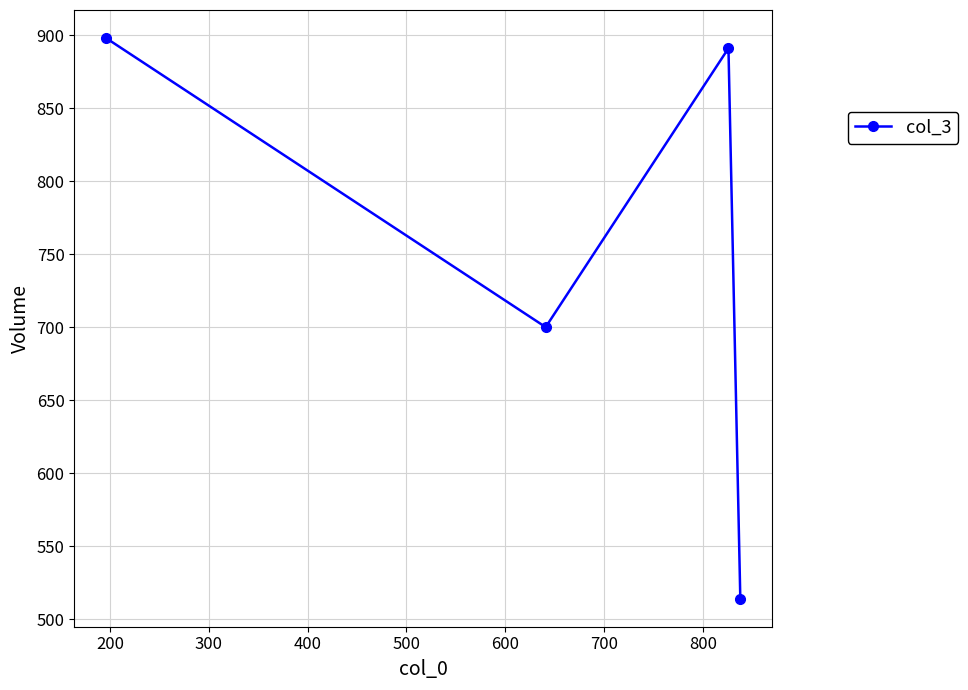

What is the greatest value displayed?

898